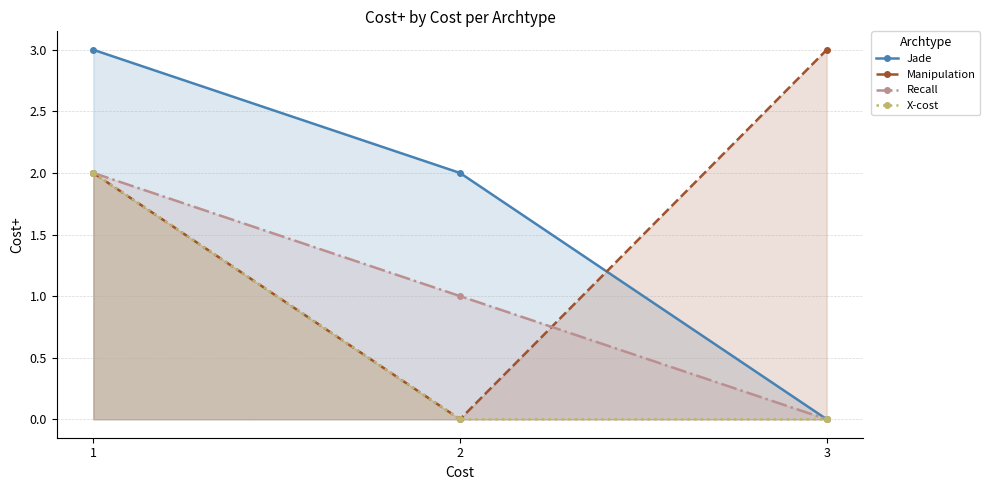

Is it true that Manipulation equals 3 at 3?

True